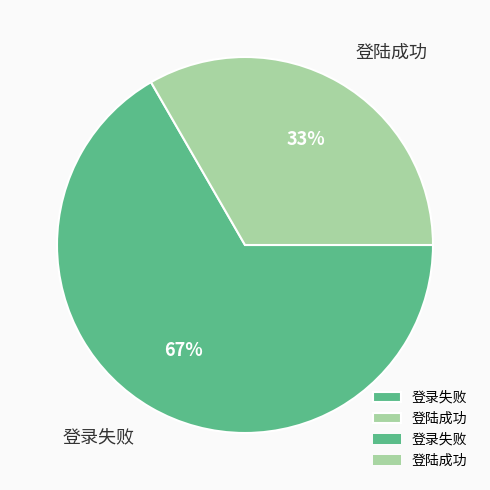

To the nearest percent, what is the average slice percentage?

50%